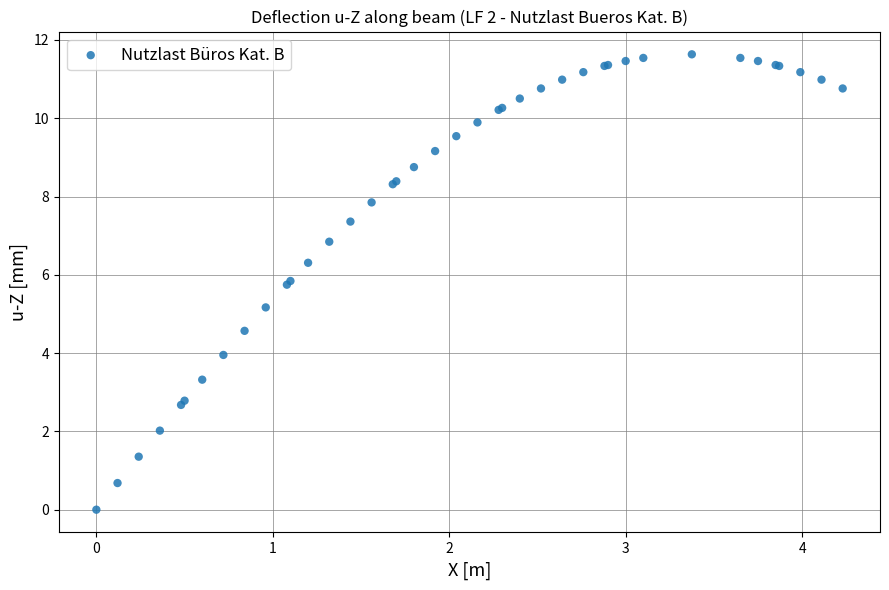

What Y value in the scatter plot is closest to 5?

5.2